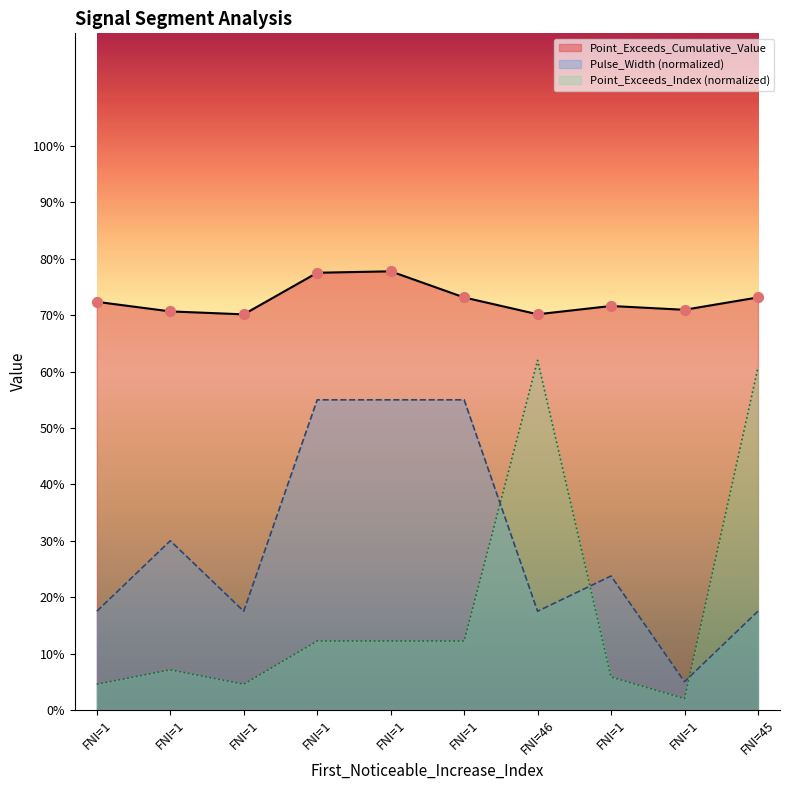

What are all the series names shown in the legend?

Point_Exceeds_Cumulative_Value, Pulse_Width (normalized), Point_Exceeds_Index (normalized)